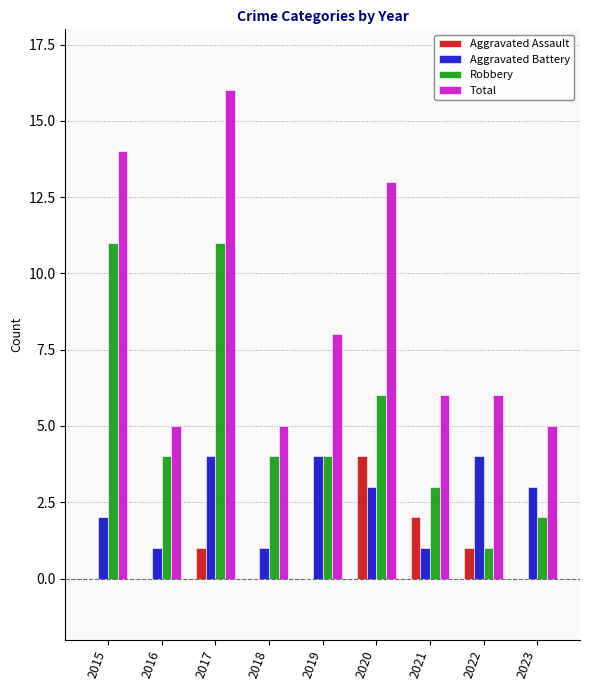

Reading left to right, extract all data points from this chart.

Aggravated Assault: 2015=0	2016=0	2017=1	2018=0	2019=0	2020=4	2021=2	2022=1	2023=0
Aggravated Battery: 2015=2	2016=1	2017=4	2018=1	2019=4	2020=3	2021=1	2022=4	2023=3
Robbery: 2015=11	2016=4	2017=11	2018=4	2019=4	2020=6	2021=3	2022=1	2023=2
Total: 2015=14	2016=5	2017=16	2018=5	2019=8	2020=13	2021=6	2022=6	2023=5